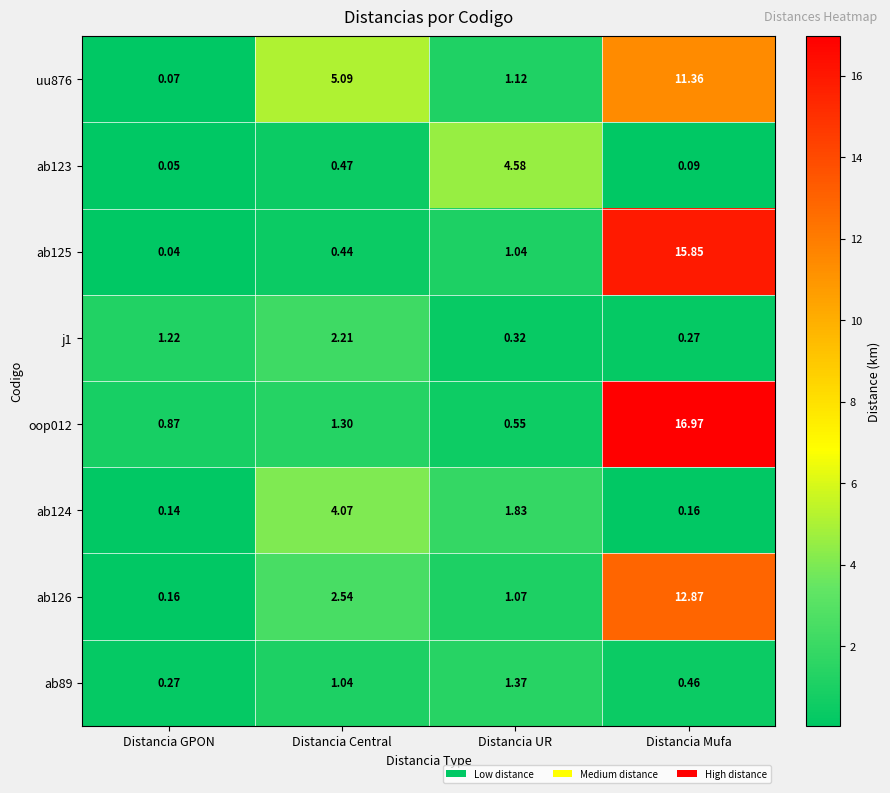

Is the value of uu876 at Distancia UR greater than the value of oop012 at Distancia GPON?

Yes